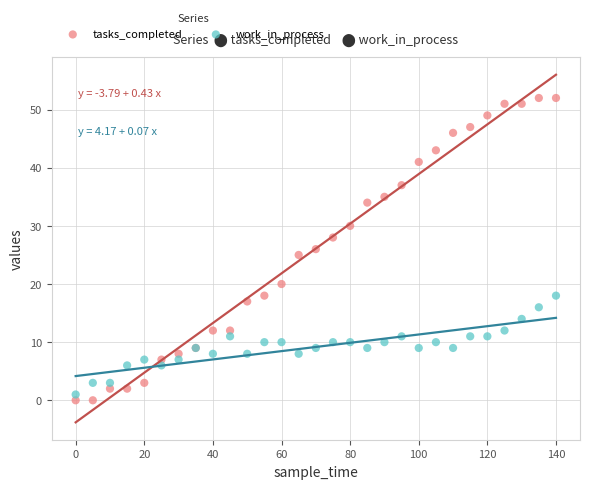

What are all the series names shown in the legend?

tasks_completed, work_in_process